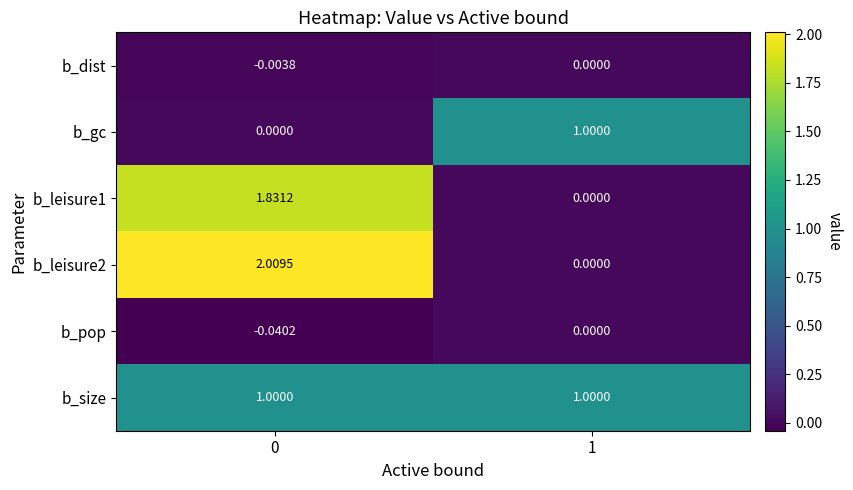

Is the value of b_leisure1 at 0 greater than the value of b_size at 0?

Yes